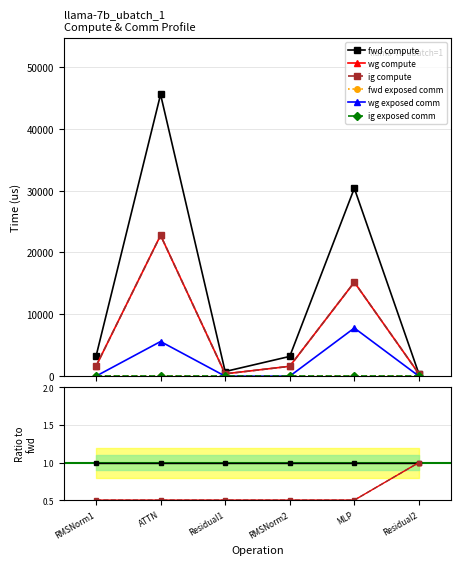

The value of fwd compute at RMSNorm2 is 1.0. True or false?

True